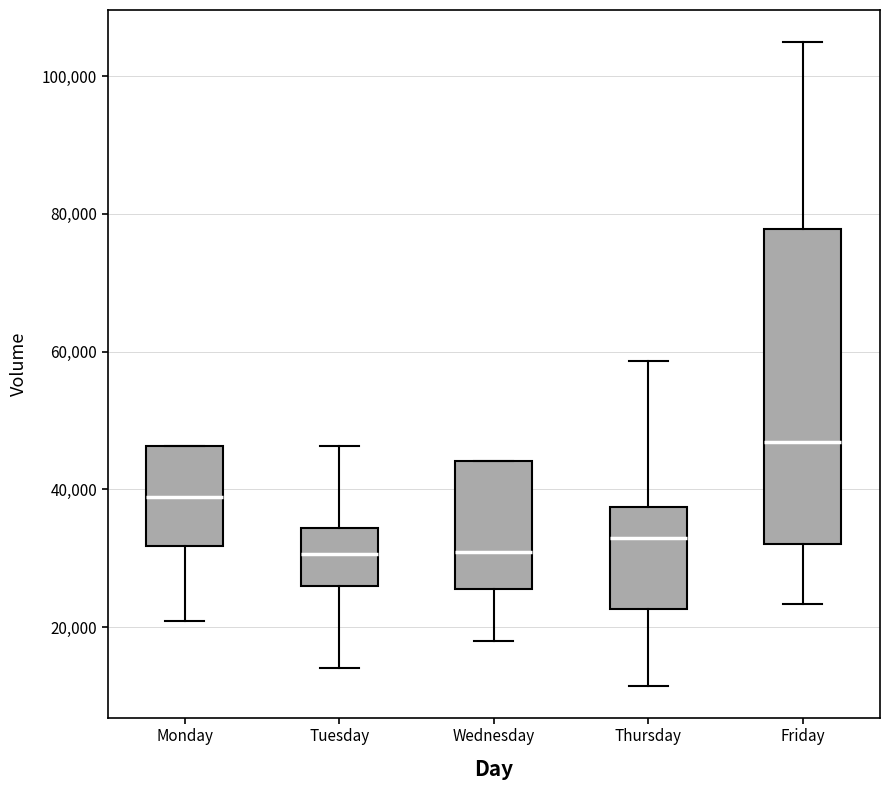

Reading left to right, transcribe this box plot: for each box, give where its median line is, the range the box spans, and where its two whiskers end, as read against the y-axis. The values are not printed on the chart, so give them approximately, as read against the axis.

Monday: median 38000, box 32000 to 46000, whiskers 20000 to 46000
Tuesday: median 30000, box 26000 to 34000, whiskers 14000 to 46000
Wednesday: median 30000, box 26000 to 44000, whiskers 18000 to 44000
Thursday: median 32000, box 22000 to 38000, whiskers 12000 to 58000
Friday: median 46000, box 32000 to 78000, whiskers 24000 to 104000